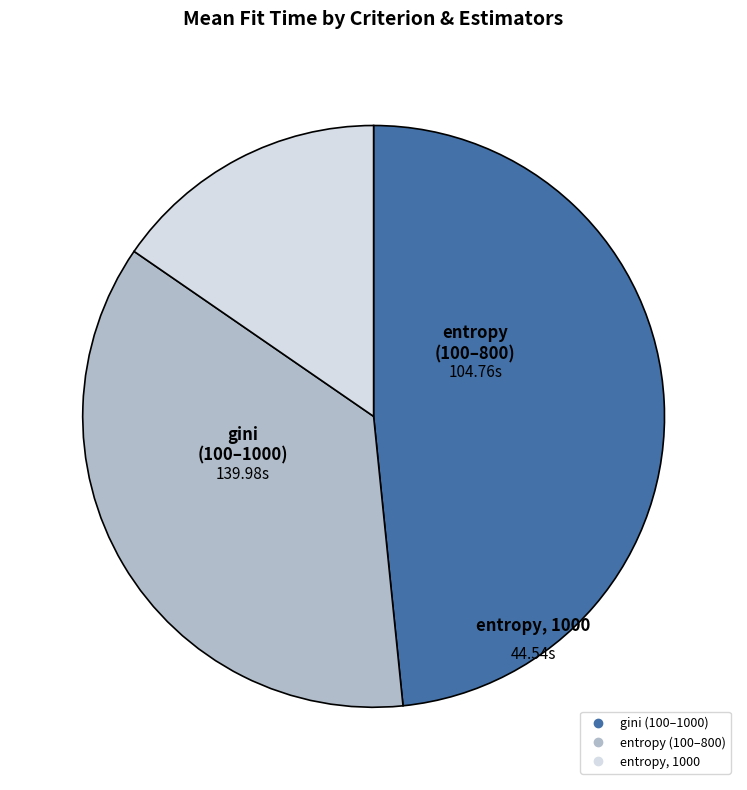

Is there a majority slice in this chart?

No